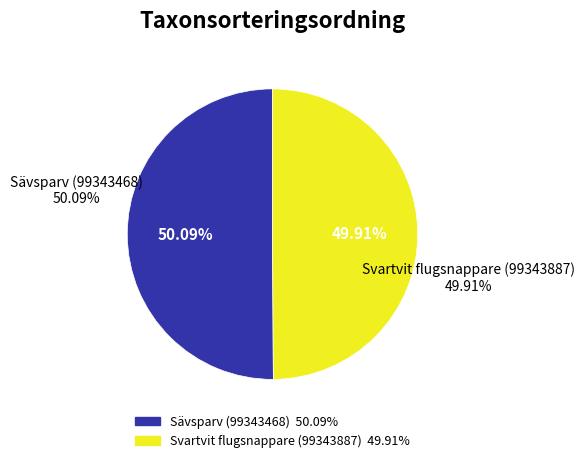

To the nearest percent, what portion does Svartvit flugsnappare (99343887) represent?

50%